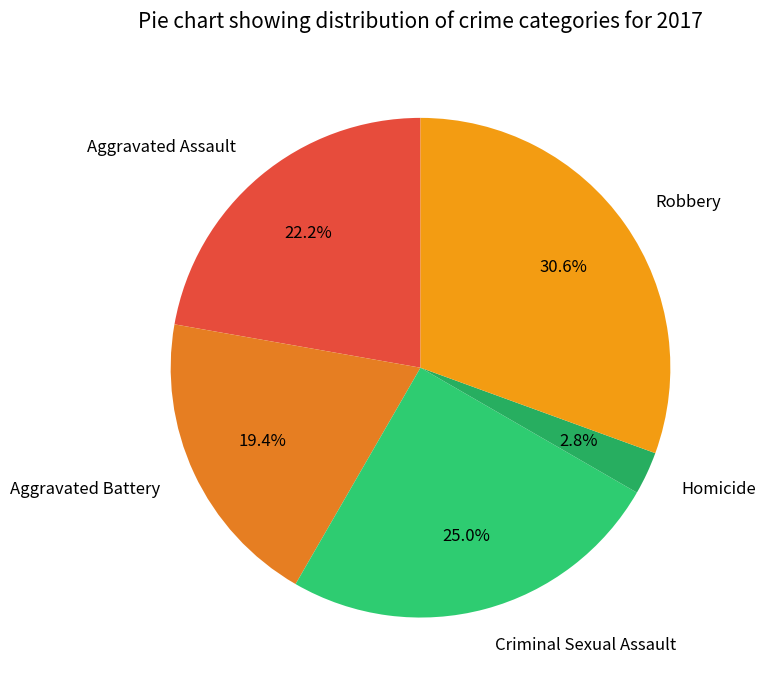

To the nearest percent, what is the average slice percentage?

20%